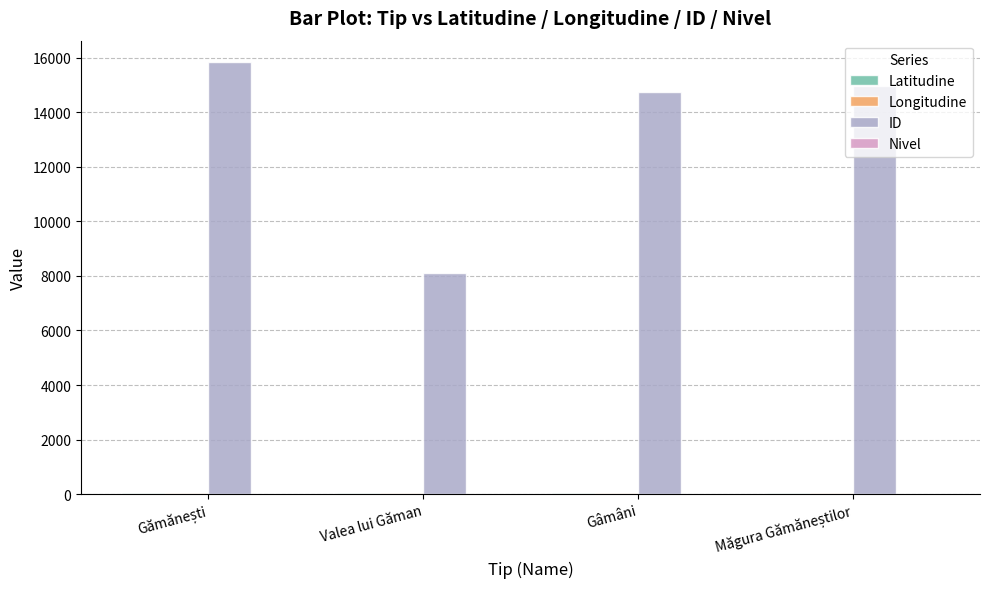

Between Valea lui Găman and Gâmâni, which series saw the biggest shift?

ID